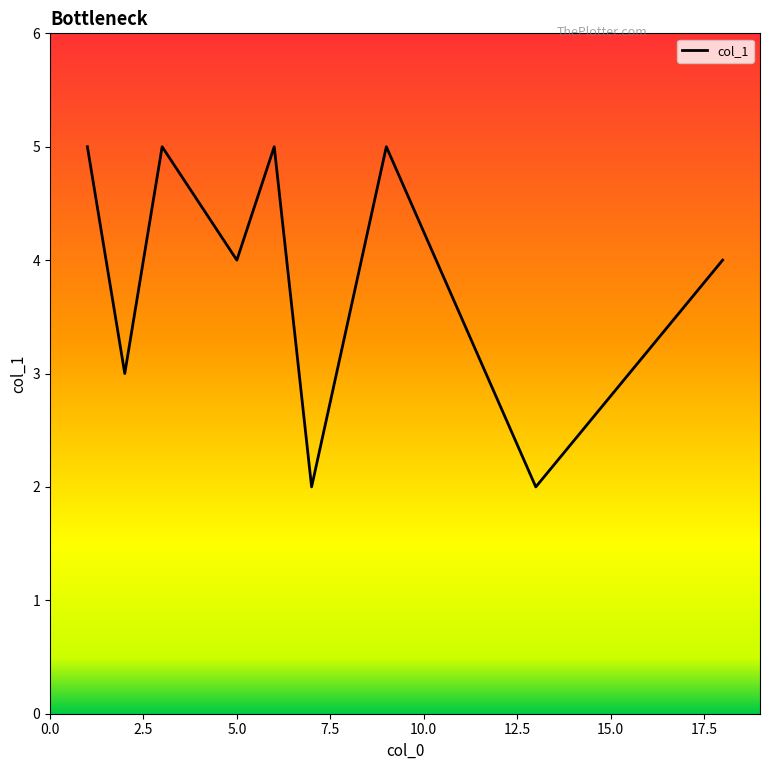

What is the maximum value shown in the chart?

5